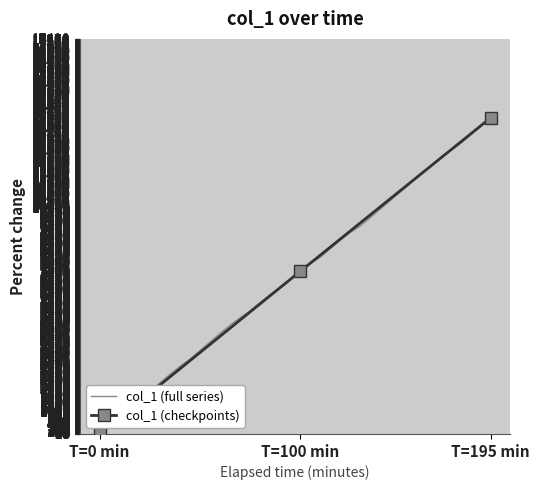

True or false: the data has more than 0 interior local peaks.

False